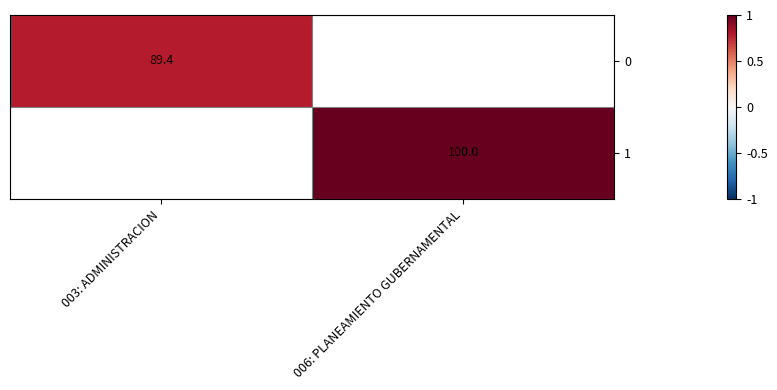

Rank the series at 003: ADMINISTRACION from lowest to highest value.

0, 1